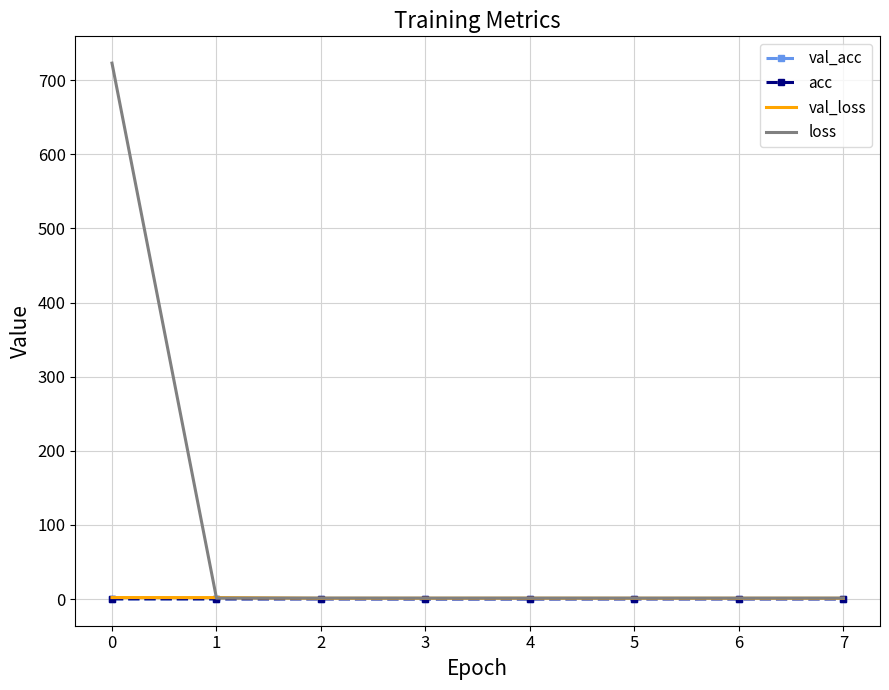

Which series has the widest spread of values?

loss